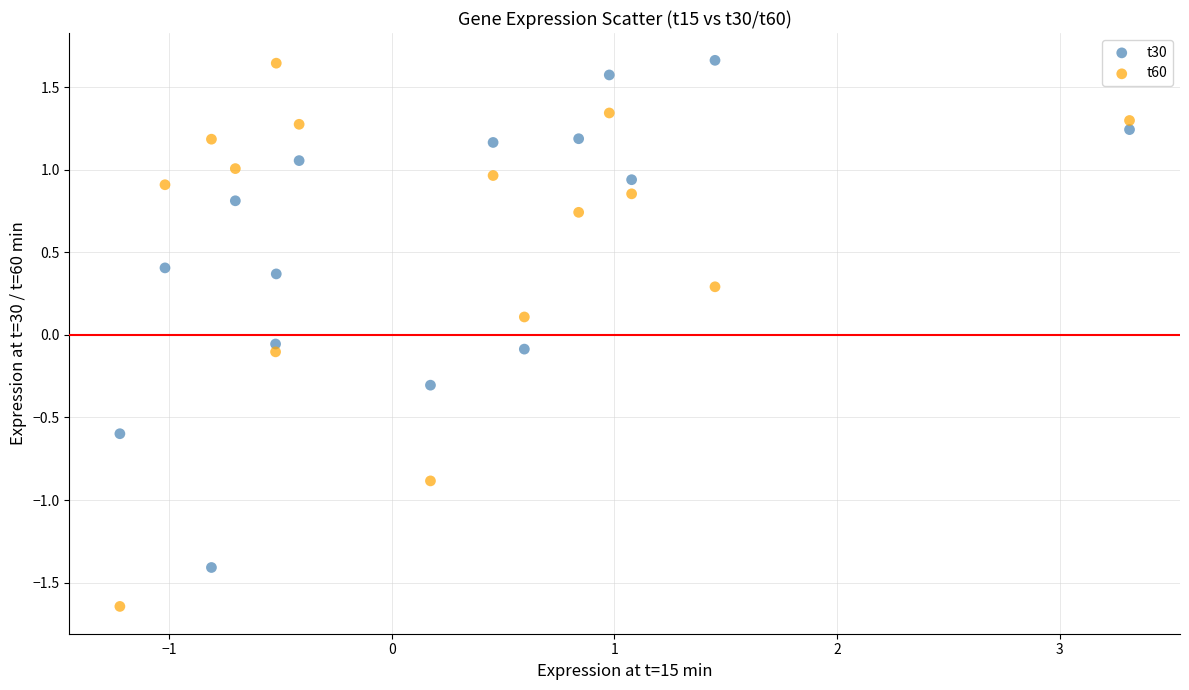

Across all data points, what is the range of X values (max minus min)?

4.5